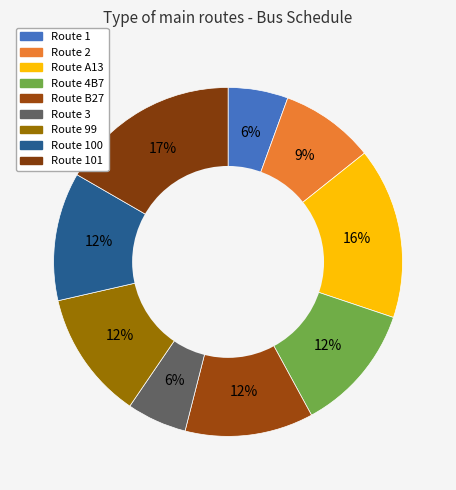

To the nearest percent, what is the average slice percentage?

11%